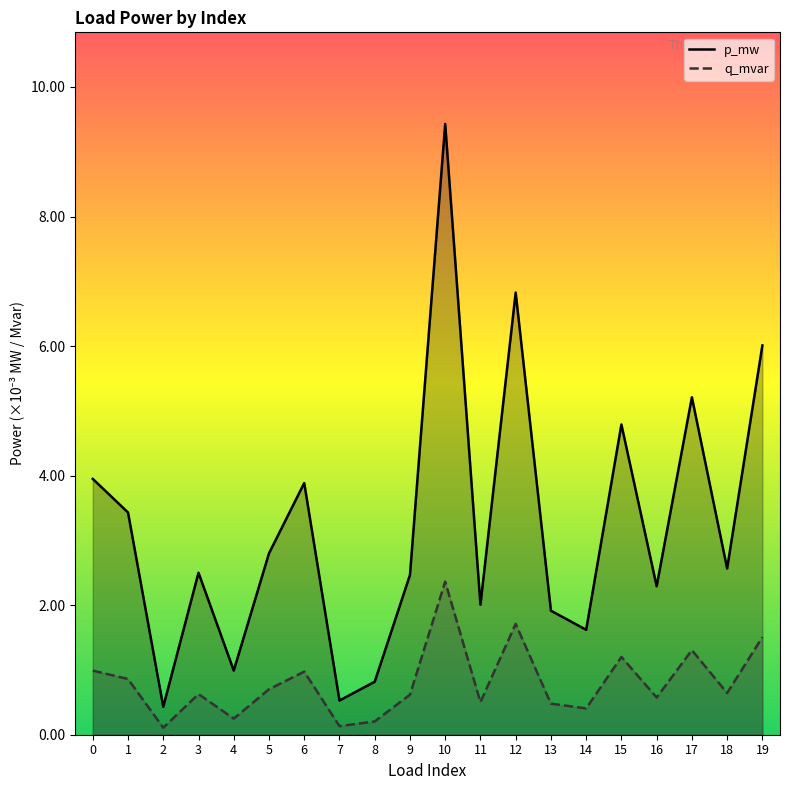

Between 4 and 15, which is larger?

15